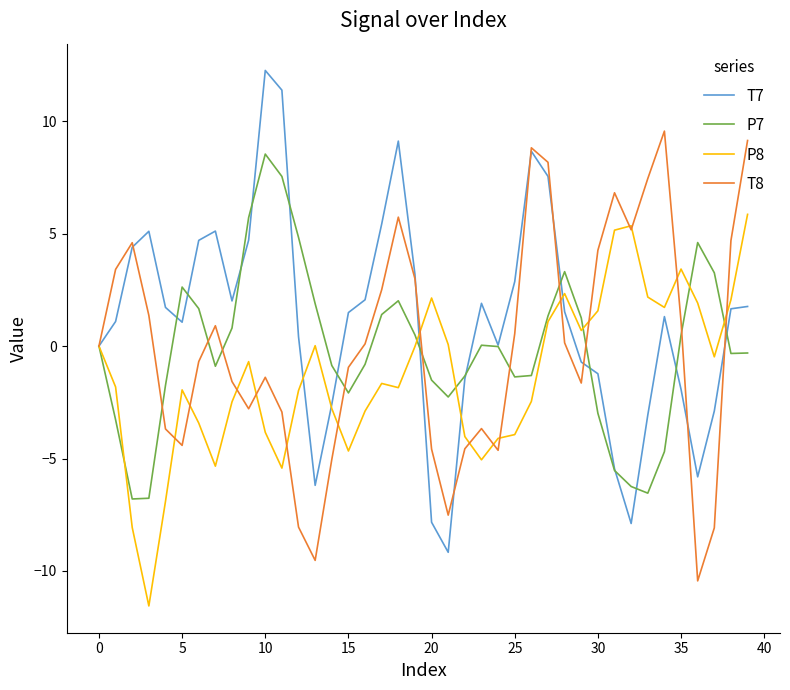

What is the maximum value shown in the chart?

12.3